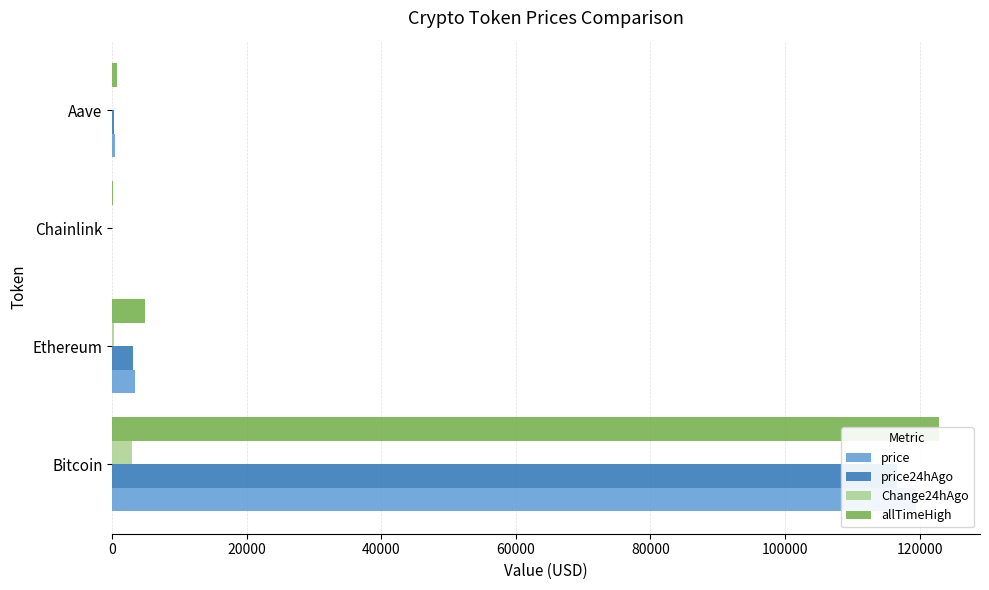

Reading left to right, list all the values displayed in this chart.

price: 119529.0	3355.9	17.0	333.1
price24hAgo: 116574.0	3066.5	15.8	325.8
Change24hAgo: 2955.0	289.4	1.2	7.3
allTimeHigh: 122838.0	4878.3	52.7	661.7